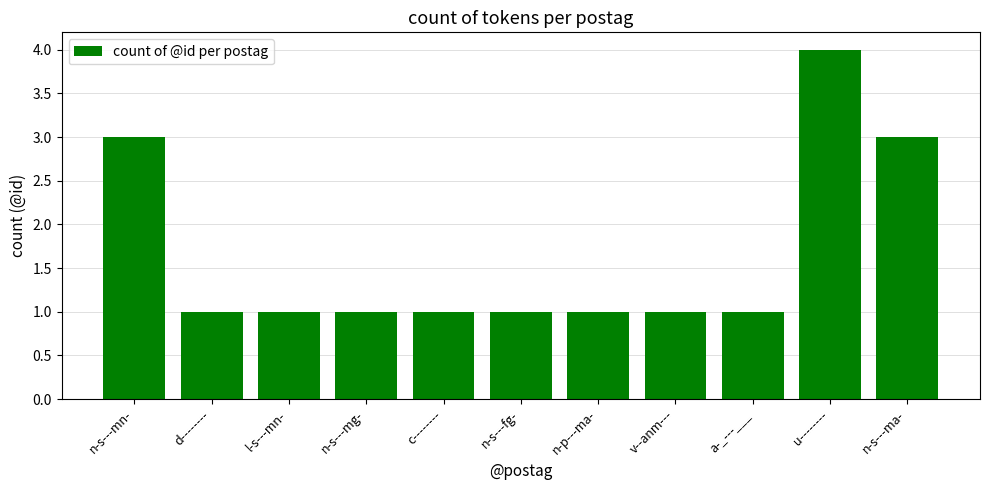

What is the difference between the second highest and minimum values?

2